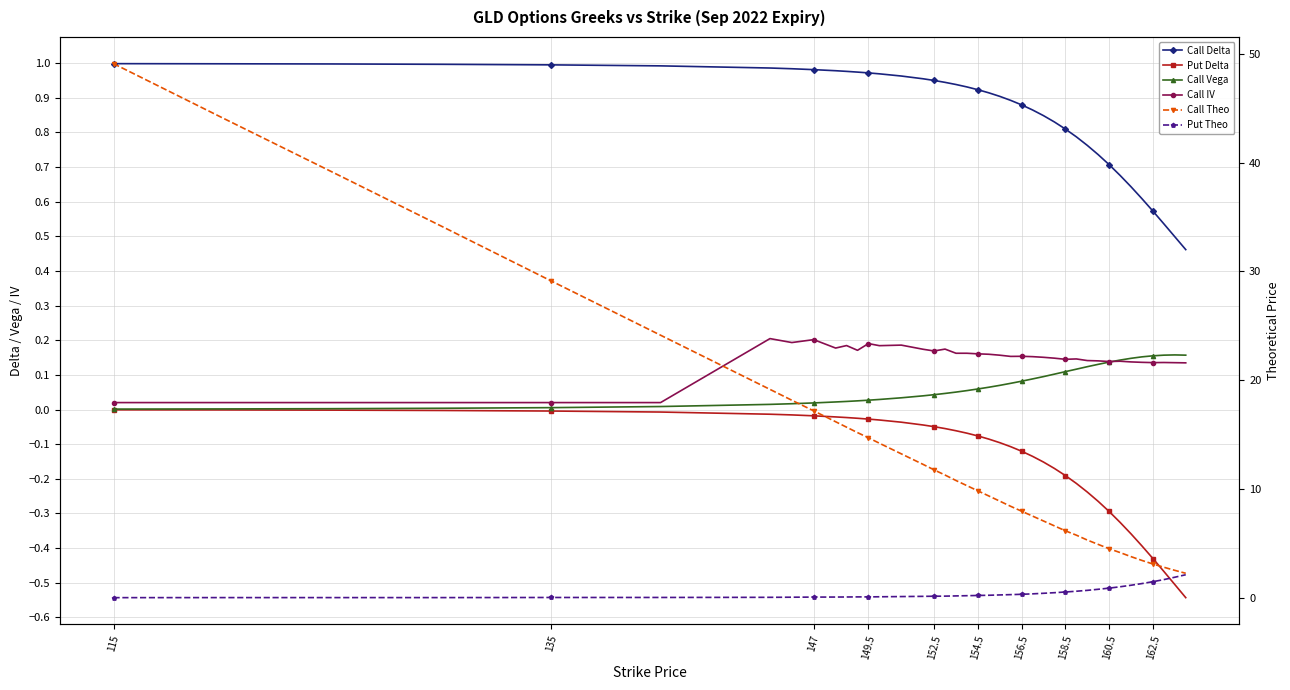

Count the number of data series in this chart.

6